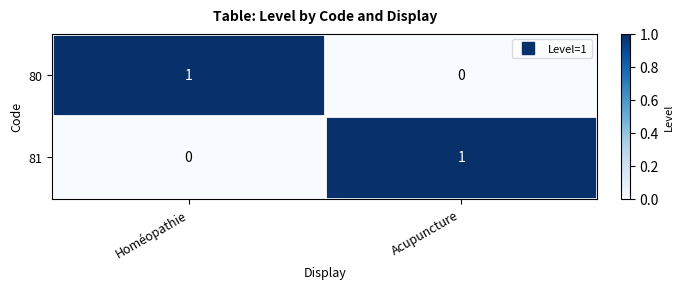

Rank the series at Homéopathie from lowest to highest value.

81, 80